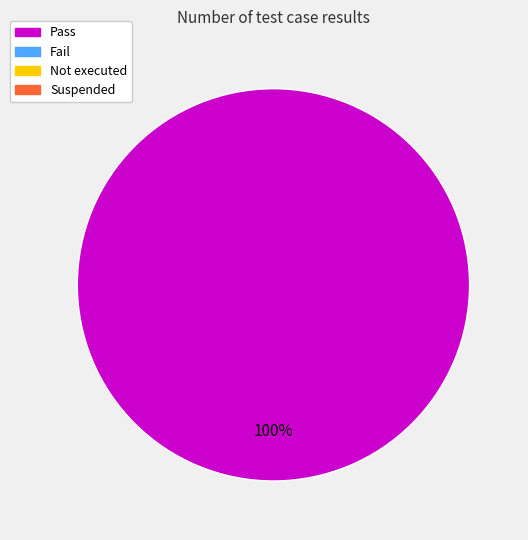

Is there a majority slice in this chart?

Yes